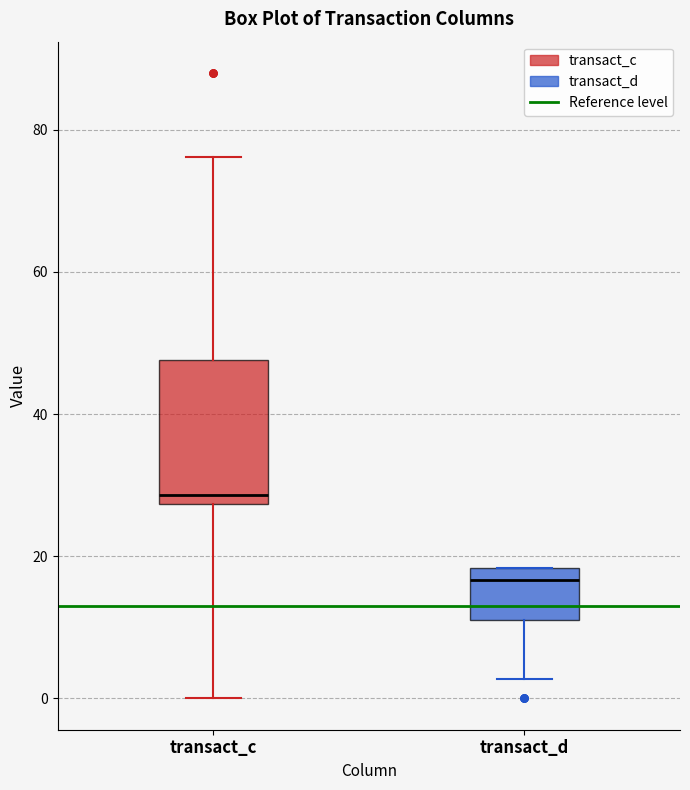

Reading left to right, transcribe this box plot: for each box, give where its median line is, the range the box spans, and where its two whiskers end, as read against the y-axis. The values are not printed on the chart, so give them approximately, as read against the axis.

transact_c: median 28 (just above the box's lower edge), box 28 to 48, whiskers 0 to 76
transact_d: median 16, box 12 to 18, whiskers 2 to 18